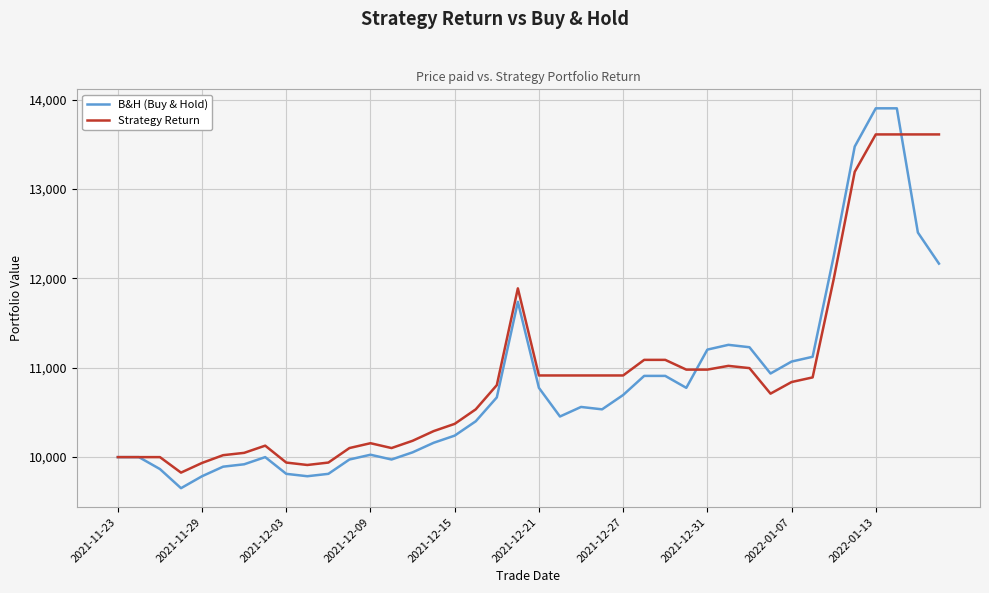

What is the minimum value shown in the chart?

9652.5